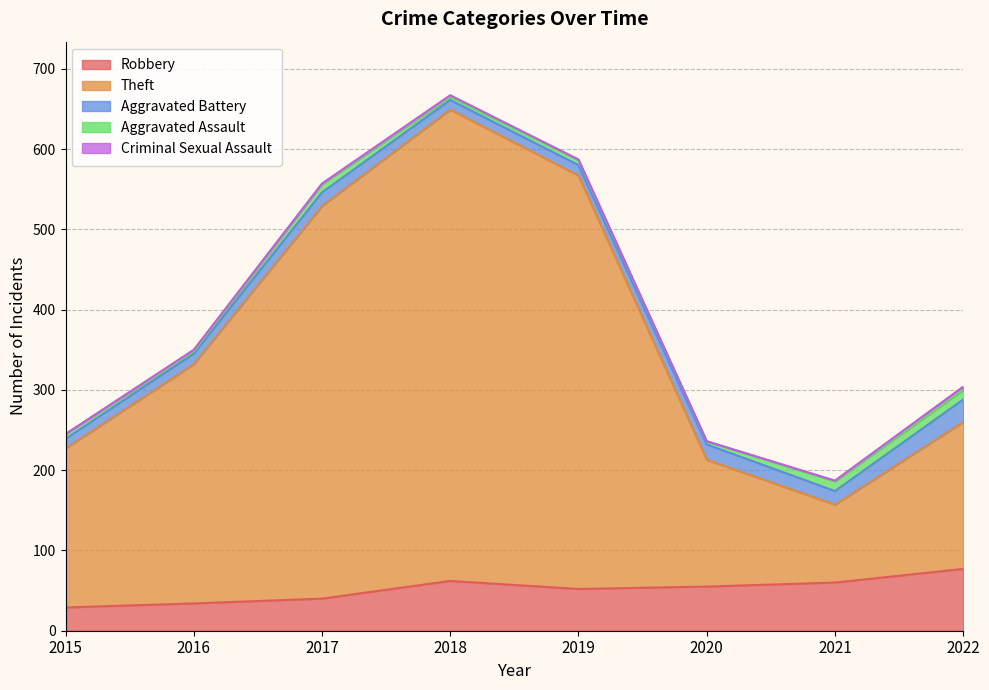

True or false: Criminal Sexual Assault and Robbery intersect in this chart.

False